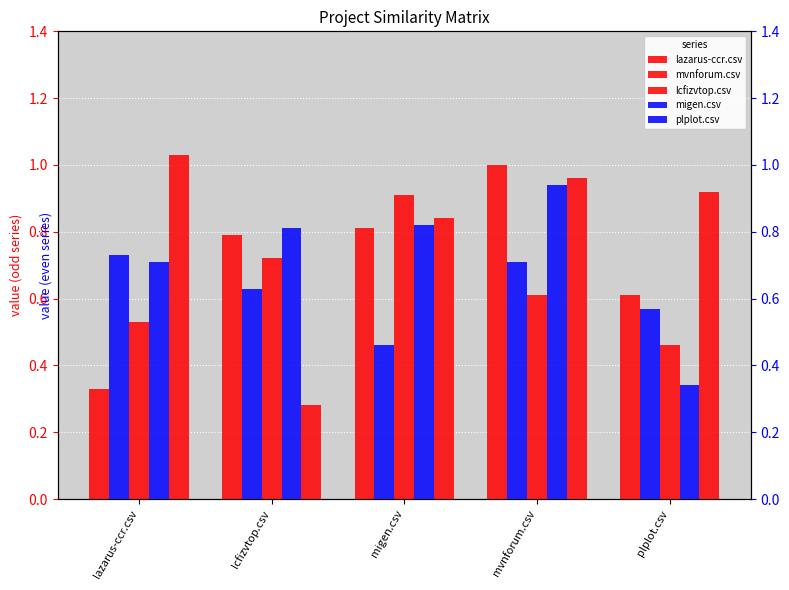

Is it true that lazarus-ccr.csv equals 0.6 at lazarus-ccr.csv?

False